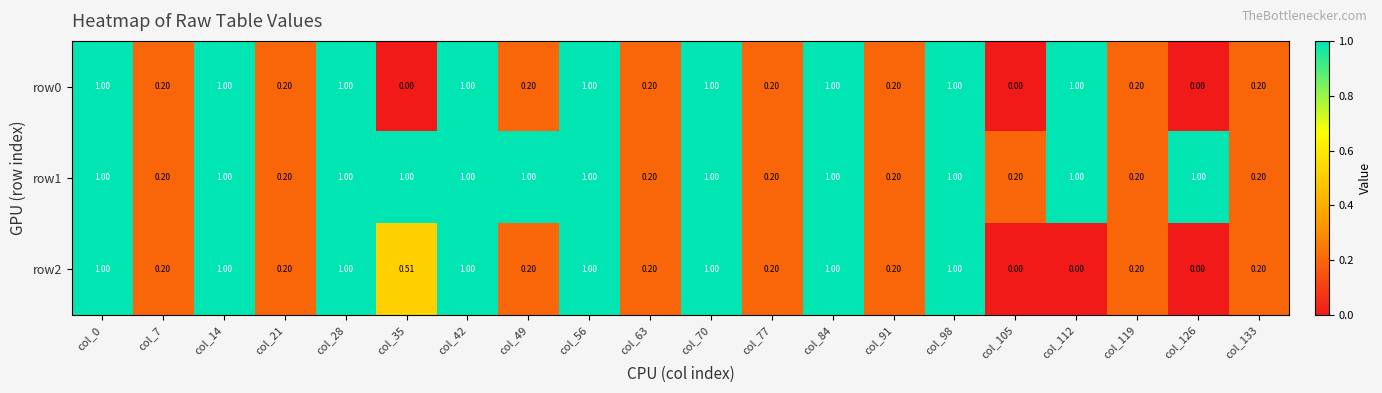

Is the value of row1 at col_49 greater than the value of row2 at col_126?

Yes